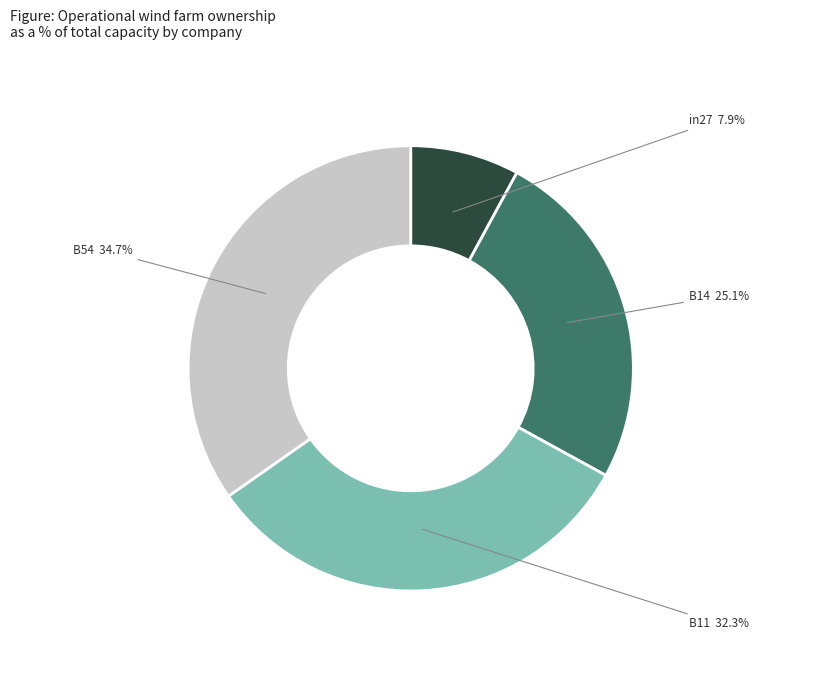

Is there any slice that represents more than half of the pie?

No